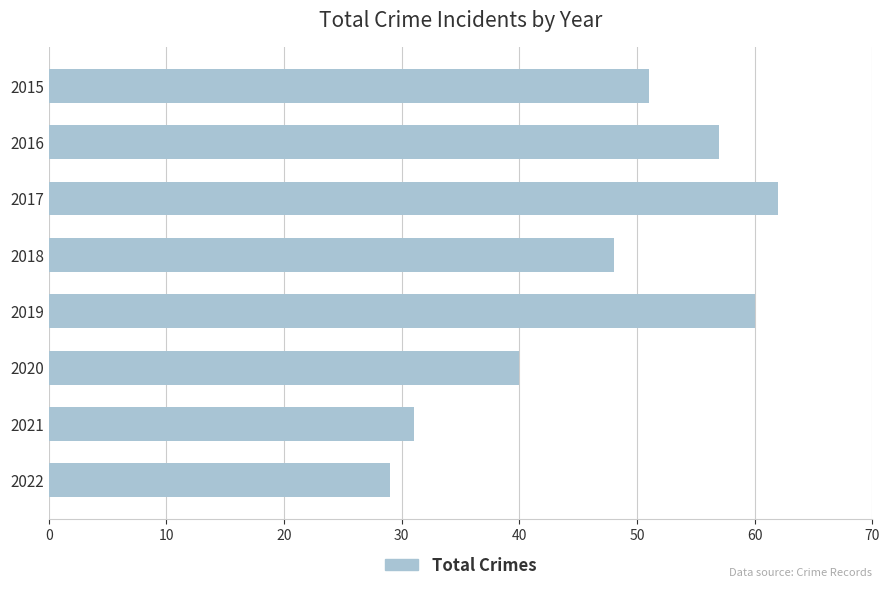

At which label is the value closest to 45?

2018